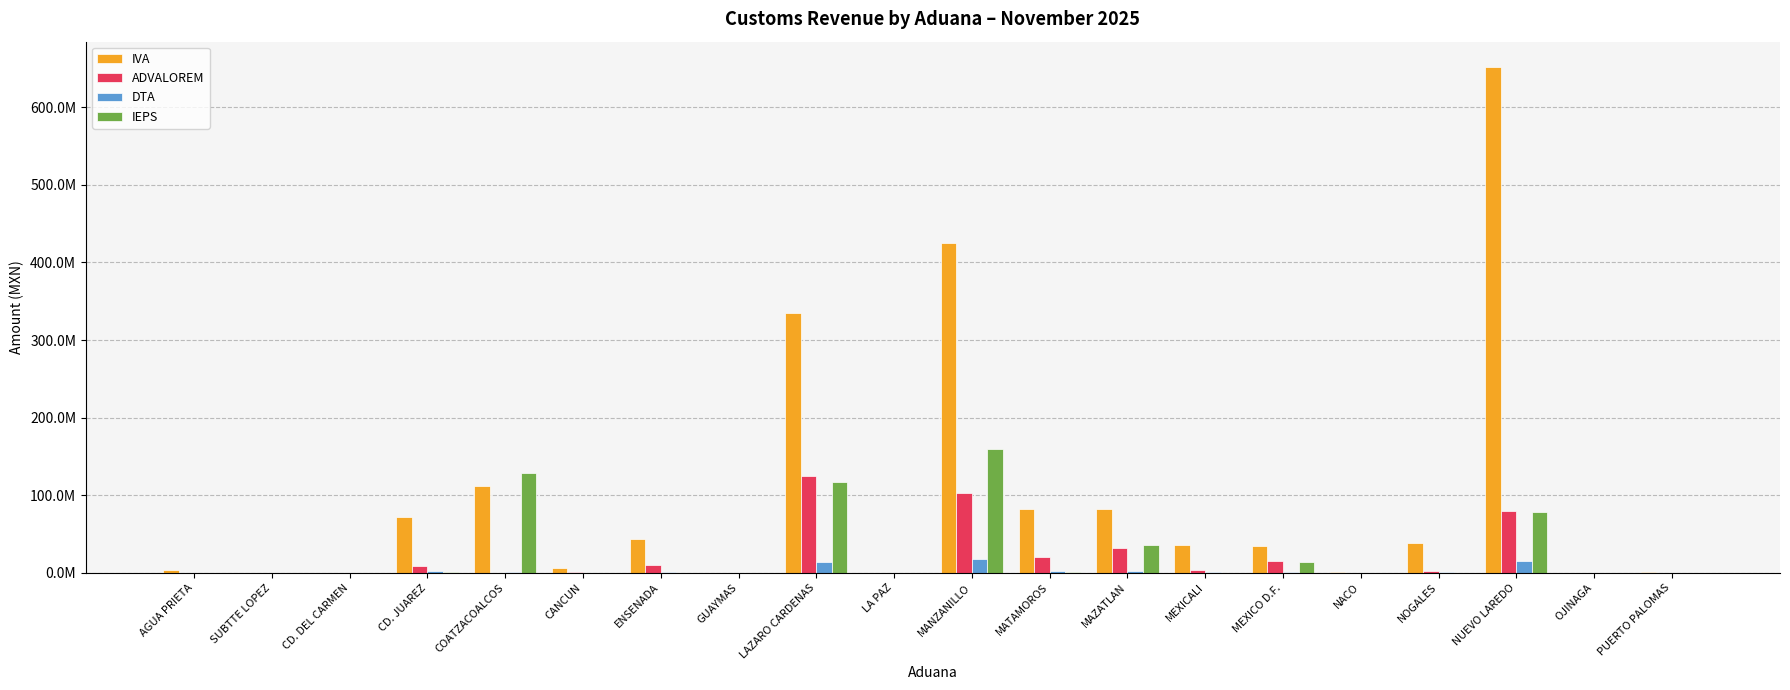

Rank the series by their maximum value, from lowest to highest.

DTA, ADVALOREM, IEPS, IVA